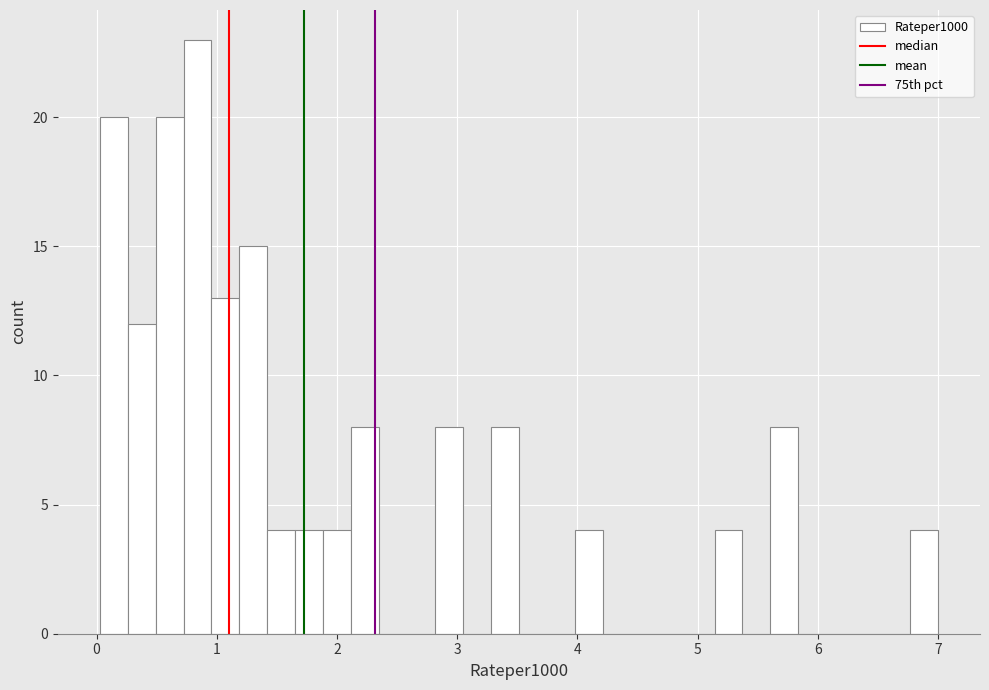

Read against the x-axis, roughly where is the centre of the tallest bar?

0.8